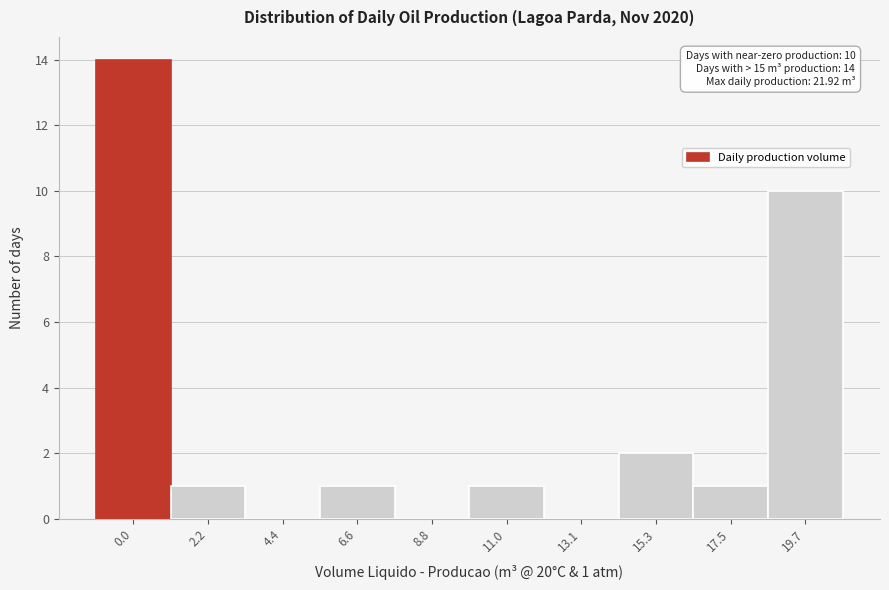

Reading right to left, extract all data points from this chart.

19.7=10	17.5=1	15.3=2	13.1=0	11.0=1	8.8=0	6.6=1	4.4=0	2.2=1	0.0=14